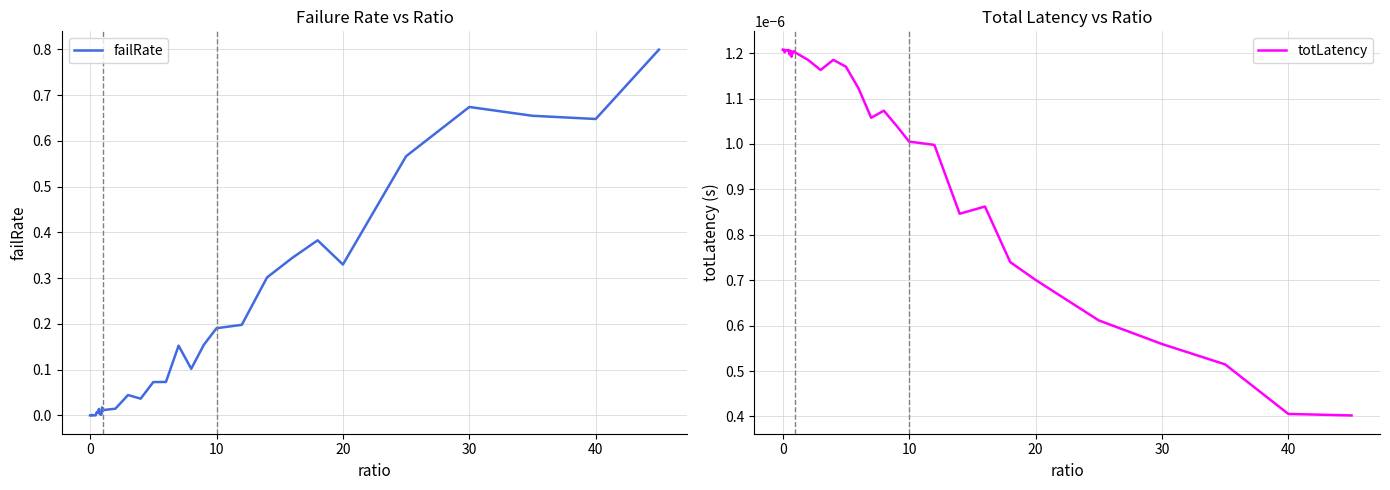

Between 28 and 31, which is larger?

31